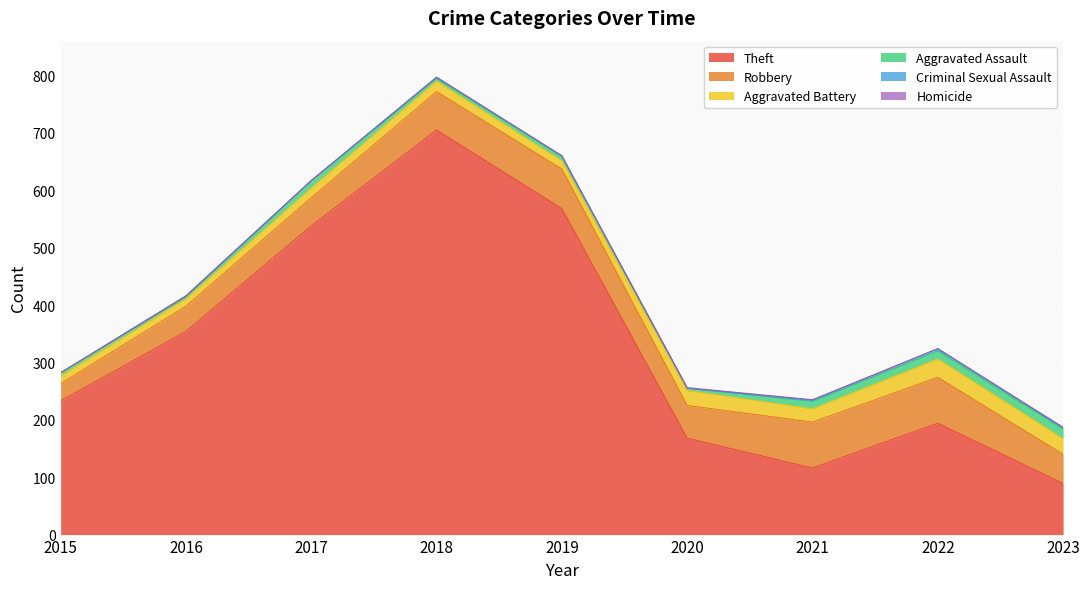

Between 2022 and 2023, which series saw the biggest shift?

Theft